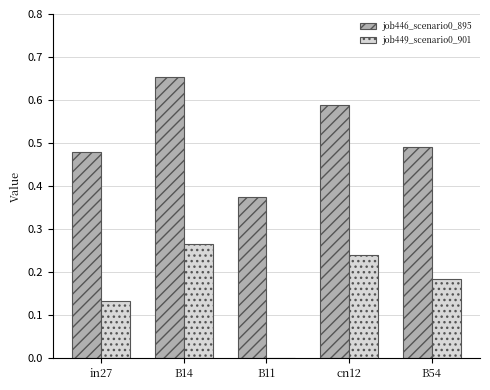

The job449_scenario0_901 series shows 0.3 at B54. True or false?

False